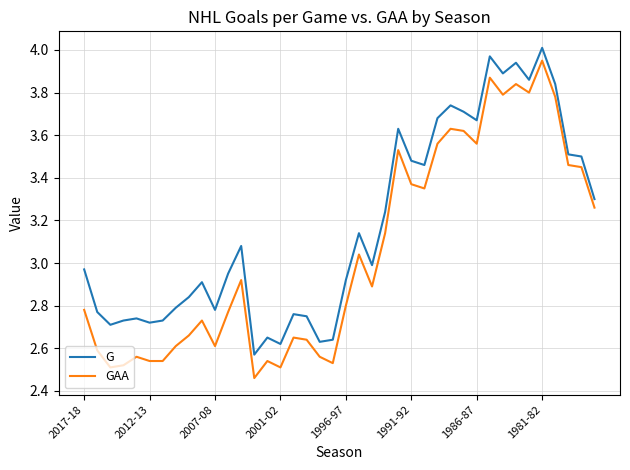

True or false: G and GAA cross at least once.

False